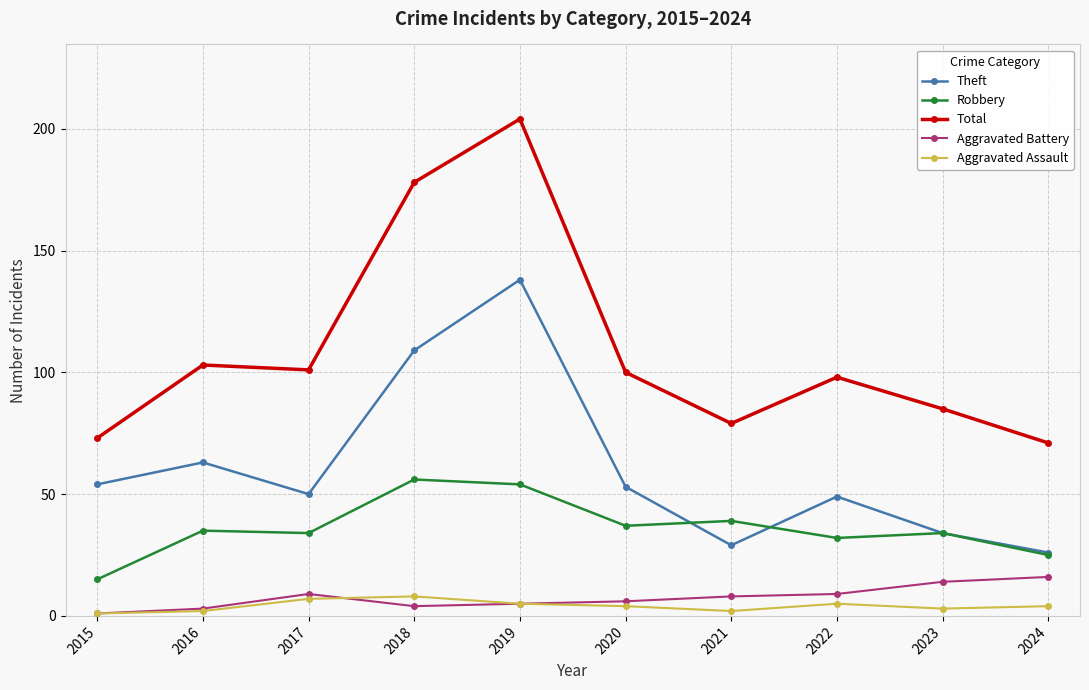

Rank the series at 2021 from lowest to highest value.

Aggravated Assault, Aggravated Battery, Theft, Robbery, Total